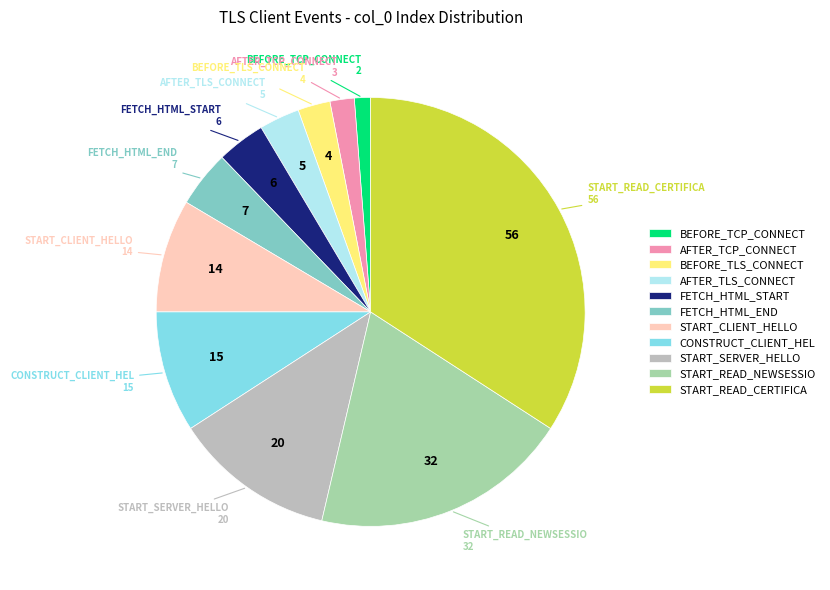

Is it true that BEFORE_TLS_CONNECT is 2% of the pie?

True